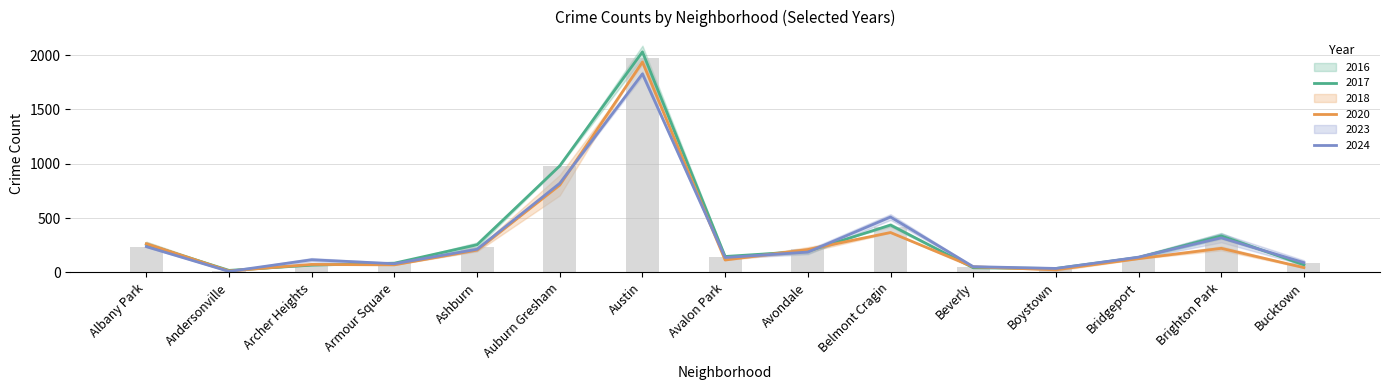

Between Auburn Gresham and Avondale, which is larger?

Auburn Gresham